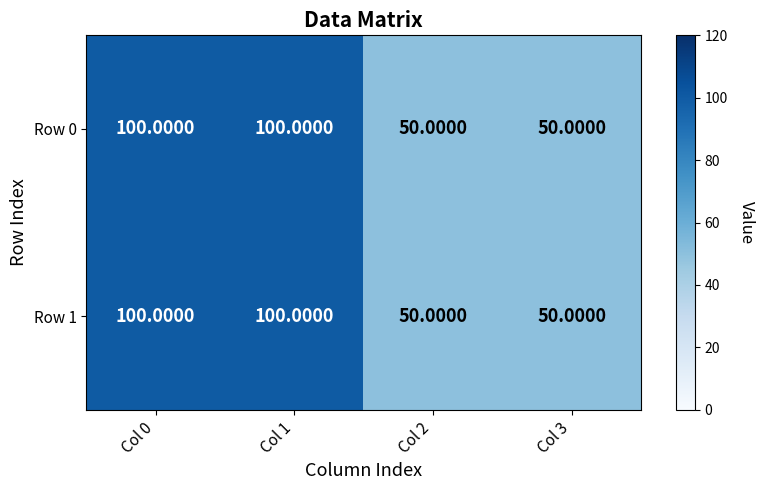

What is the difference between the maximum and second lowest values in the Row 0 series?

50